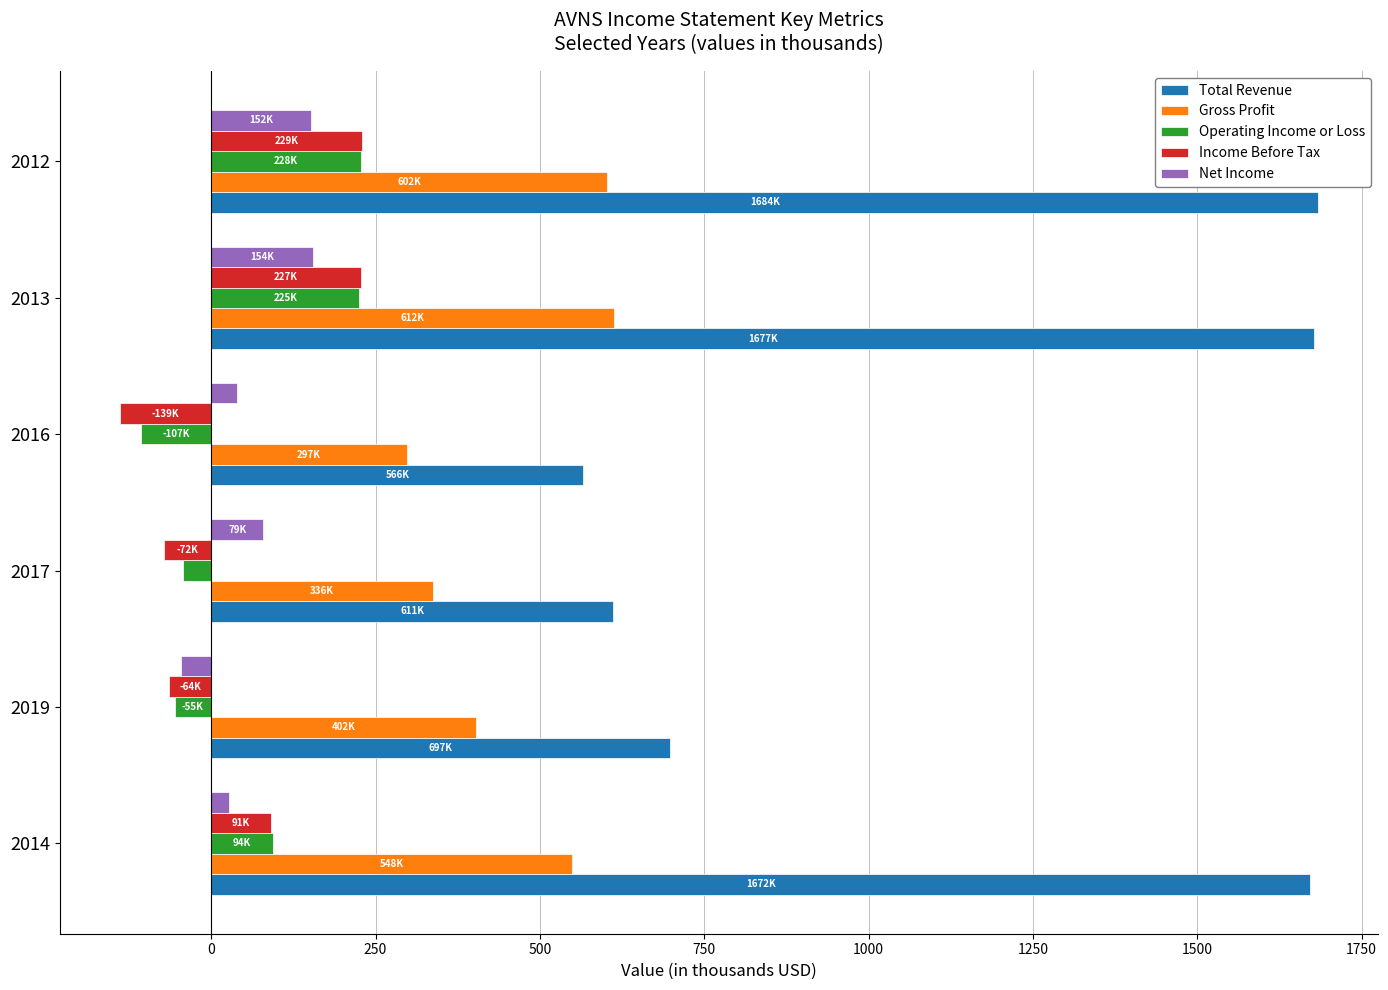

Which series changed the most between 2016 and 2012?

Total Revenue